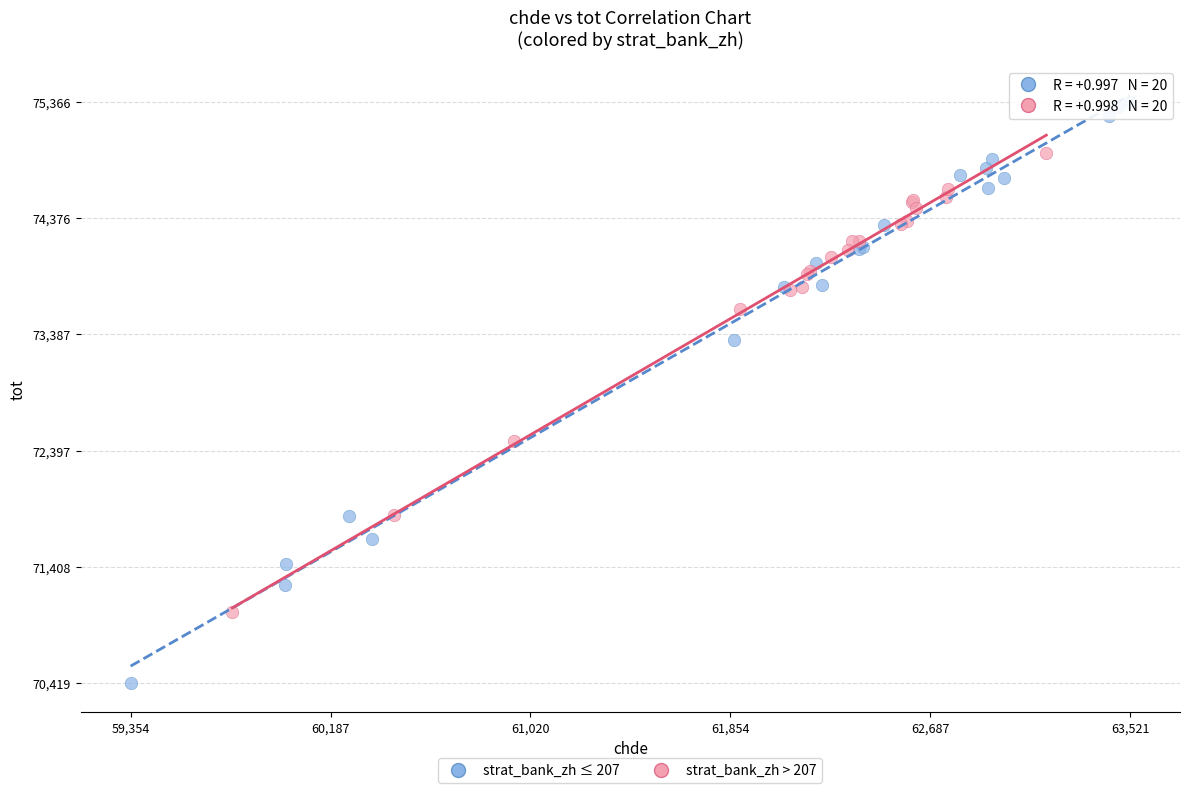

Which series has the largest Y range (max minus min)?

strat_bank_zh ≤ 207